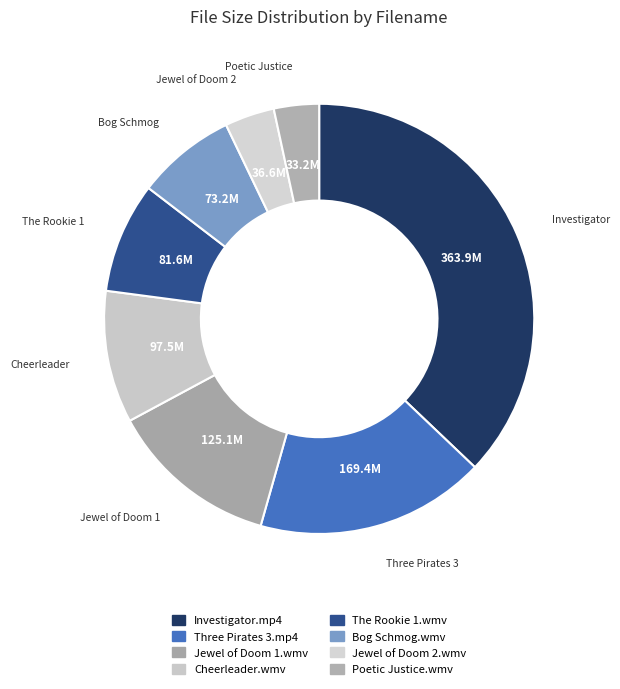

Count the number of slices in the pie.

8